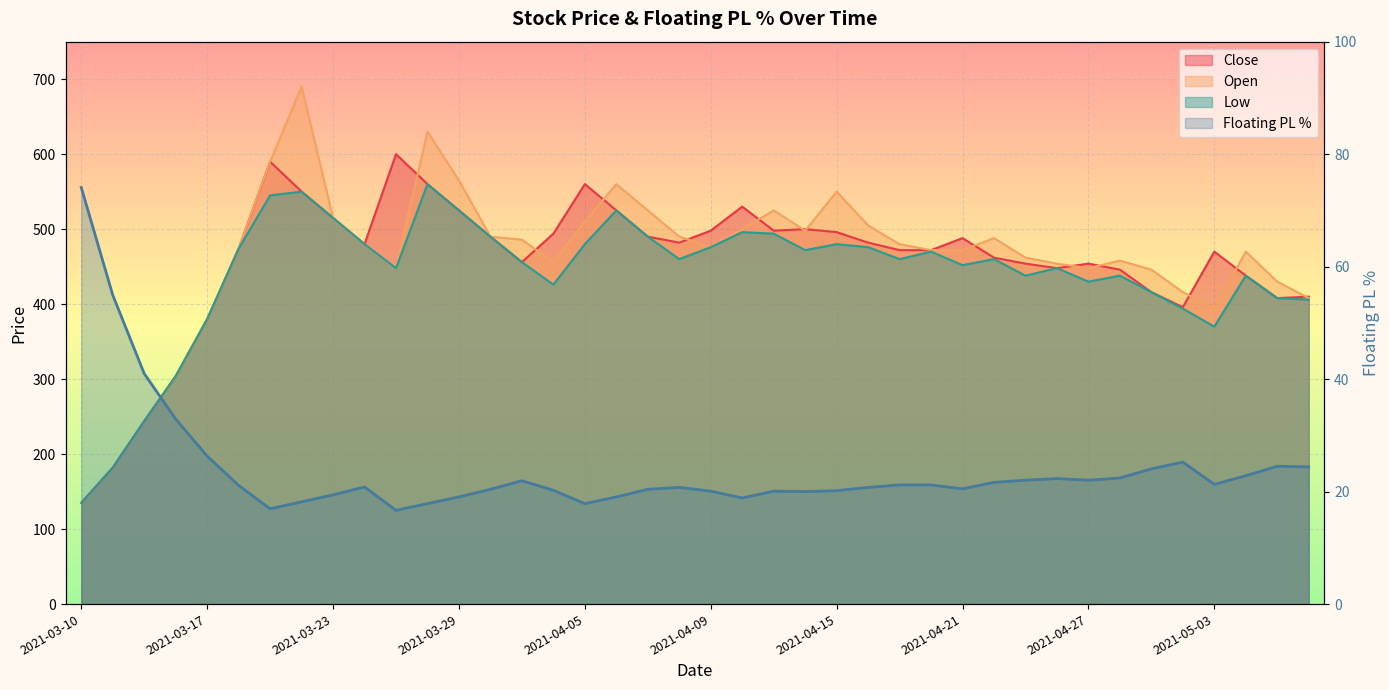

Reading left to right, transcribe all the data shown in this chart.

74.1	55.0	41.0	32.9	26.3	21.1	16.9	18.2	19.4	20.8	16.7	17.9	19.1	20.4	21.9	20.2	17.9	19.1	20.4	20.8	20.1	18.9	20.1	20.0	20.2	20.8	21.2	21.2	20.5	21.6	22.0	22.3	22.0	22.4	24.0	25.2	21.3	22.8	24.5	24.4